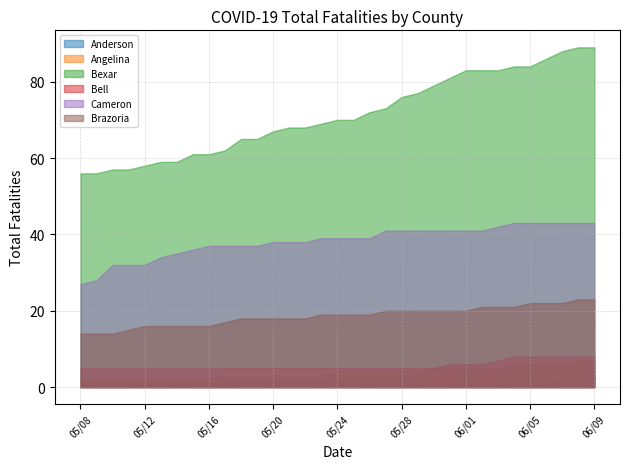

What is the value of the Anderson point at the 1st from the left?

1